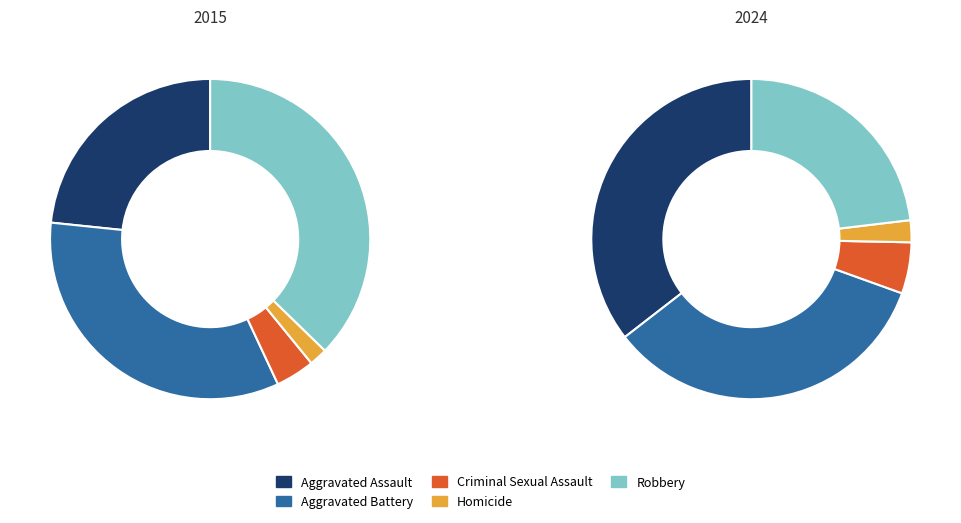

True or false: Aggravated Assault accounts for 35% of the total.

True